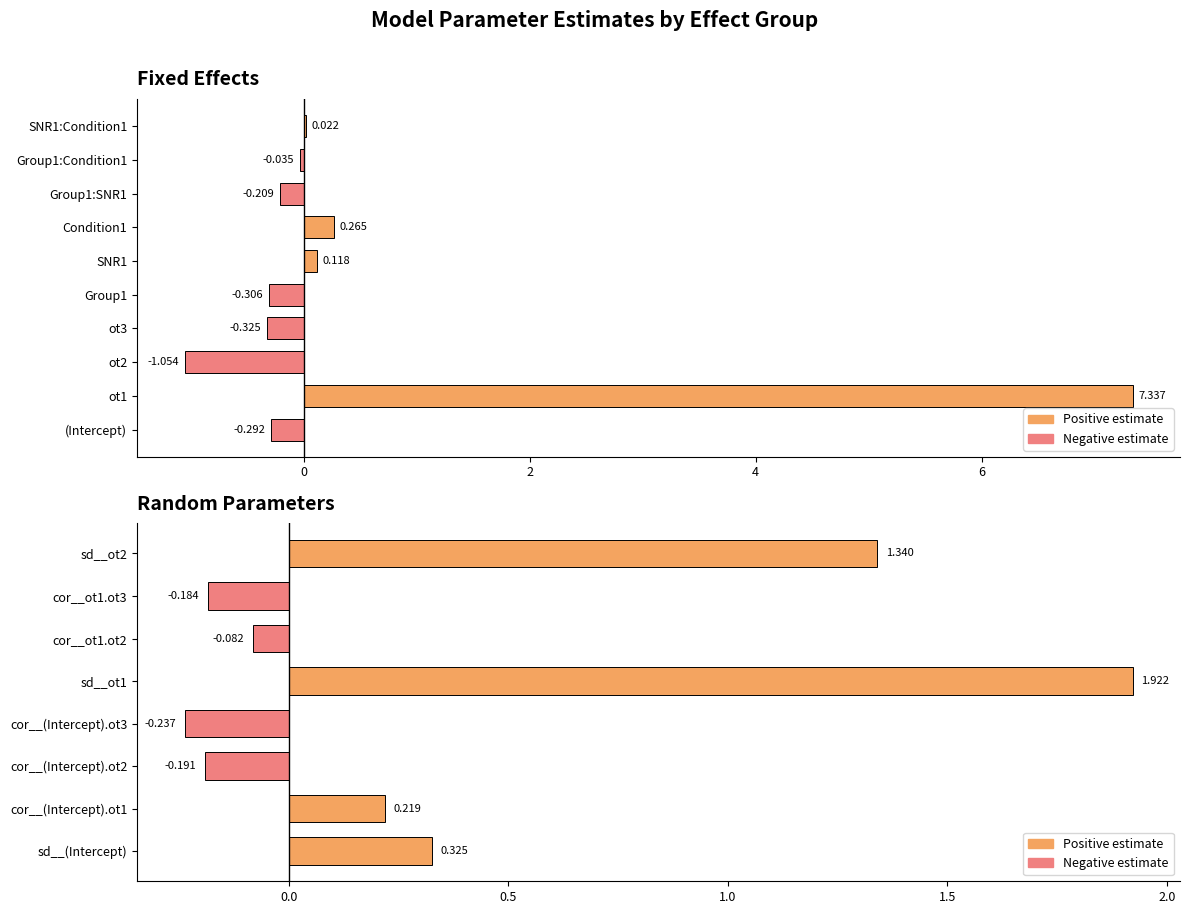

True or false: the data shows 1.8 at sd__ot2.

False